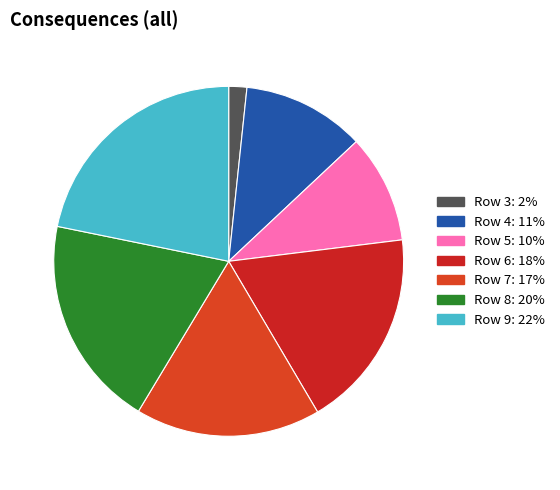

Which slice is the largest?

Row 9